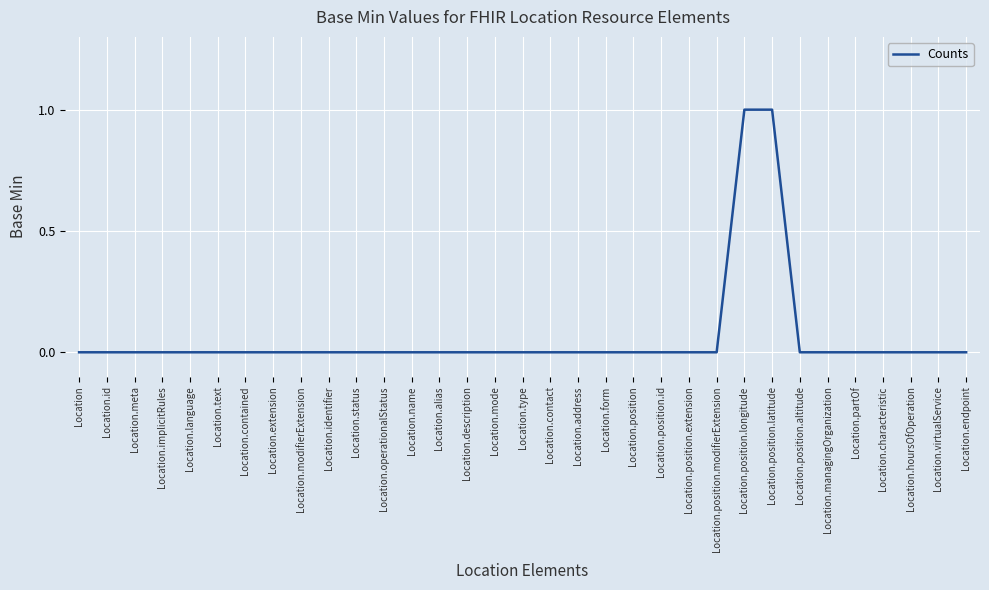

Reading left to right, transcribe all the data shown in this chart.

Location=0	Location.id=0	Location.meta=0	Location.implicitRules=0	Location.language=0	Location.text=0	Location.contained=0	Location.extension=0	Location.modifierExtension=0	Location.identifier=0	Location.status=0	Location.operationalStatus=0	Location.name=0	Location.alias=0	Location.description=0	Location.mode=0	Location.type=0	Location.contact=0	Location.address=0	Location.form=0	Location.position=0	Location.position.id=0	Location.position.extension=0	Location.position.modifierExtension=0	Location.position.longitude=1	Location.position.latitude=1	Location.position.altitude=0	Location.managingOrganization=0	Location.partOf=0	Location.characteristic=0	Location.hoursOfOperation=0	Location.virtualService=0	Location.endpoint=0